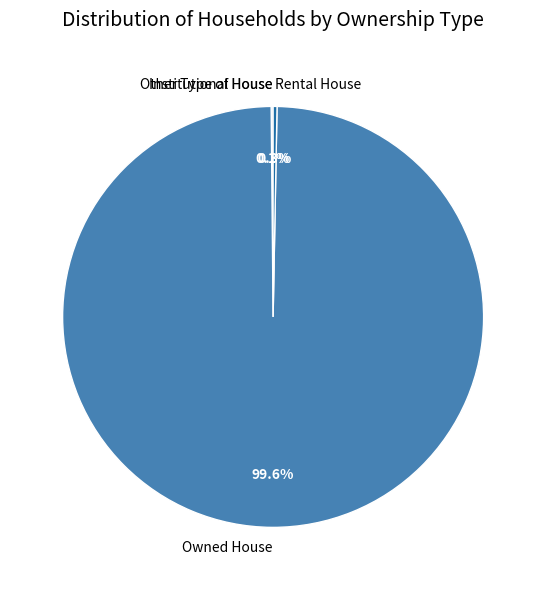

Which has a higher value, Owned House or Rental House?

Owned House